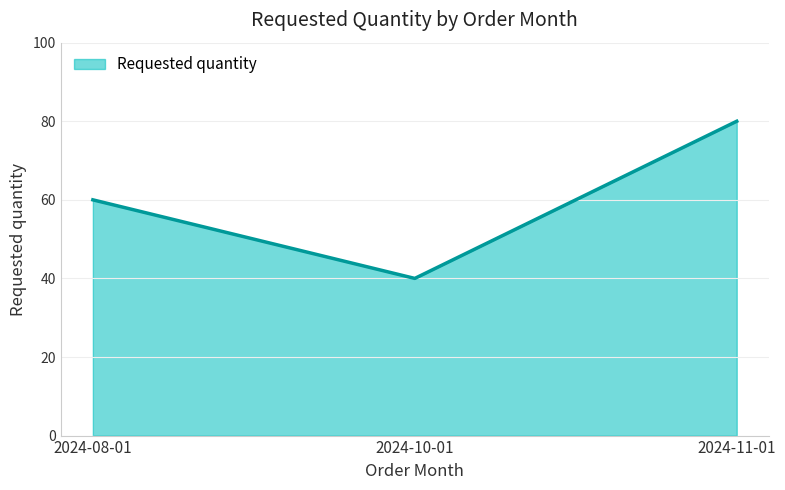

What is the change in value from 2024-10-01 to 2024-11-01?

+40